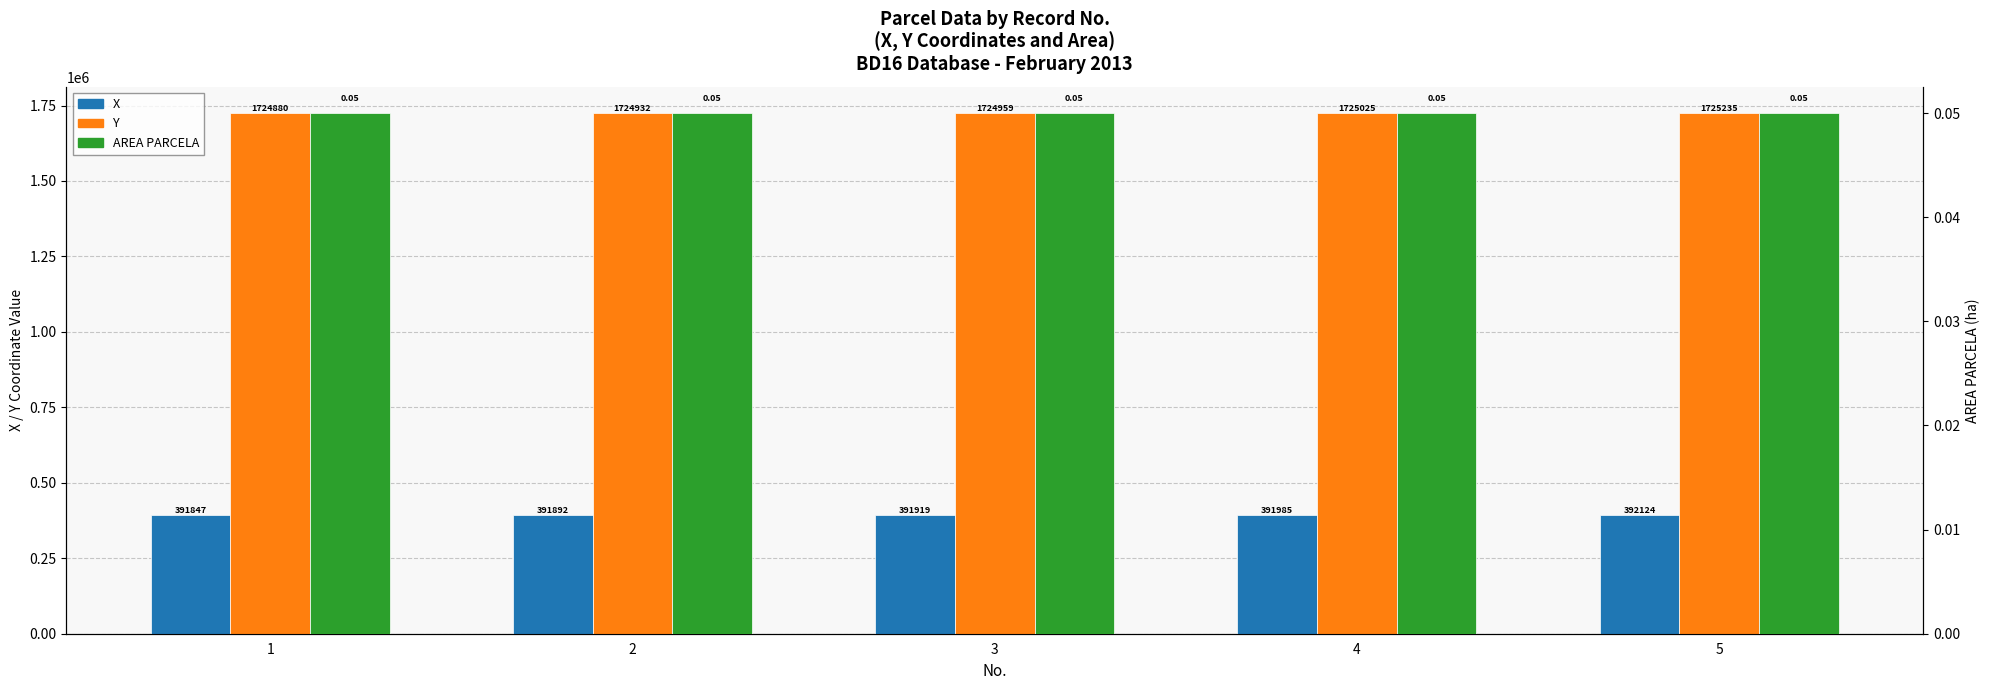

Which series has the largest range (max minus min)?

Y